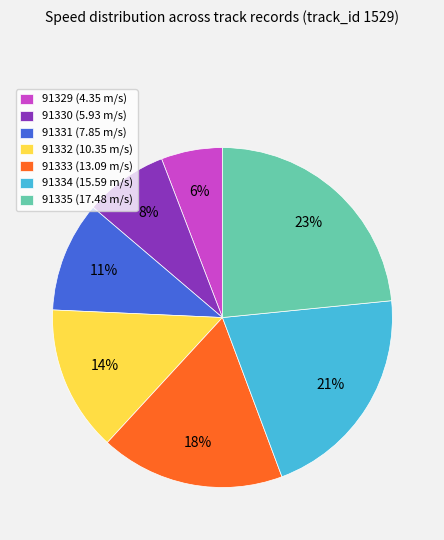

What is the largest slice in the pie chart?

91335